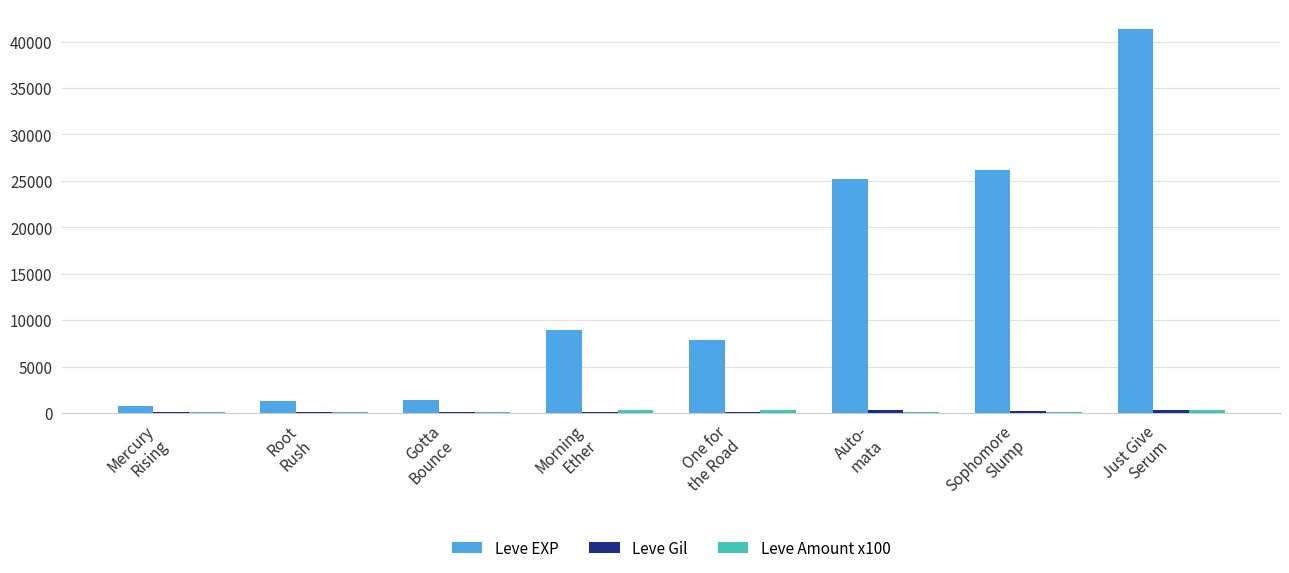

Which series has the largest total across all categories?

Leve EXP